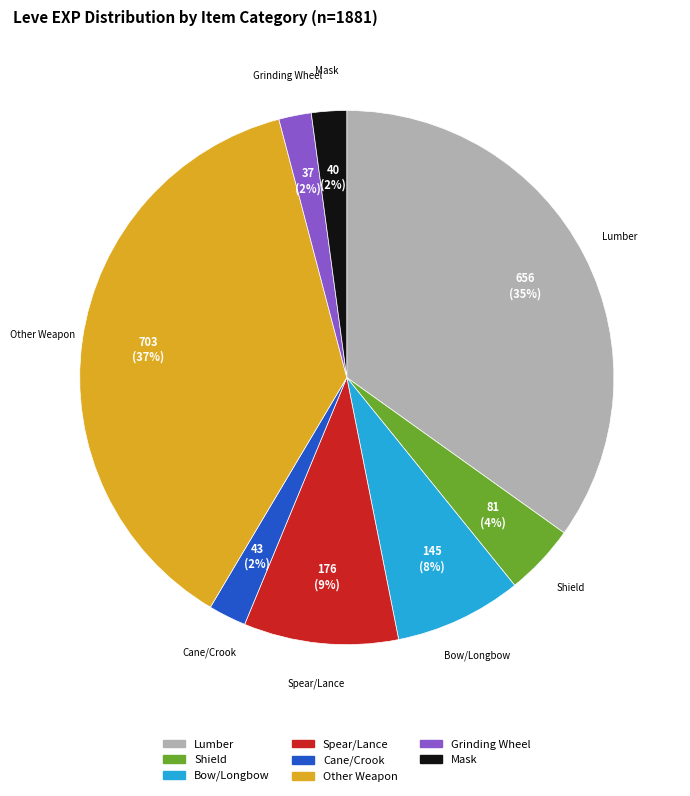

Combined, do Mask and Spear/Lance account for over 50%?

No